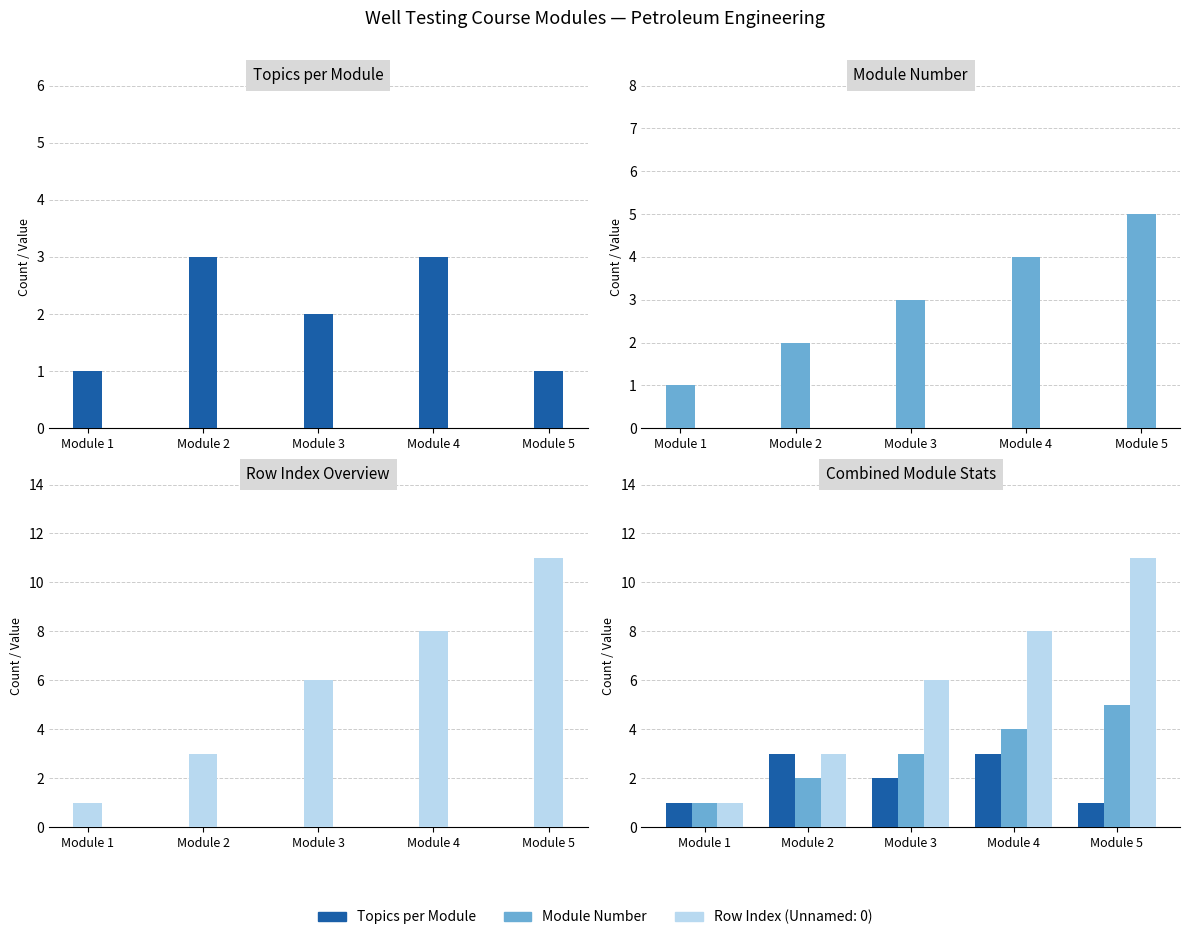

What is the sum of the Module Number values at Module 2 and Module 3?

5